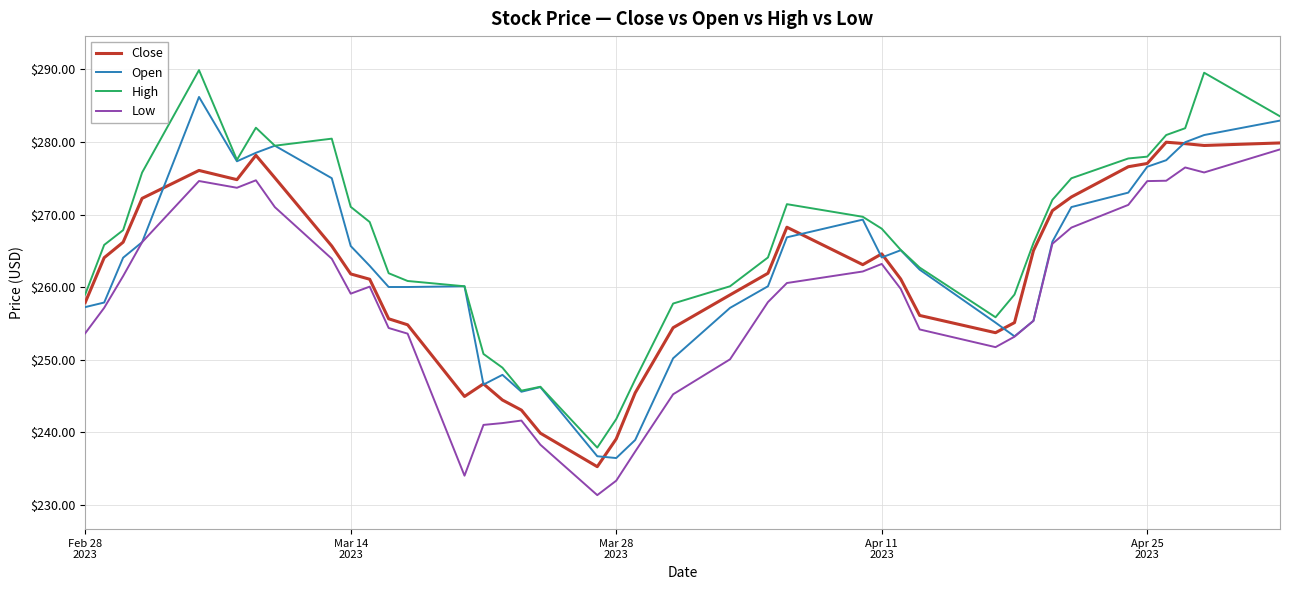

Which series has the largest total across all categories?

High